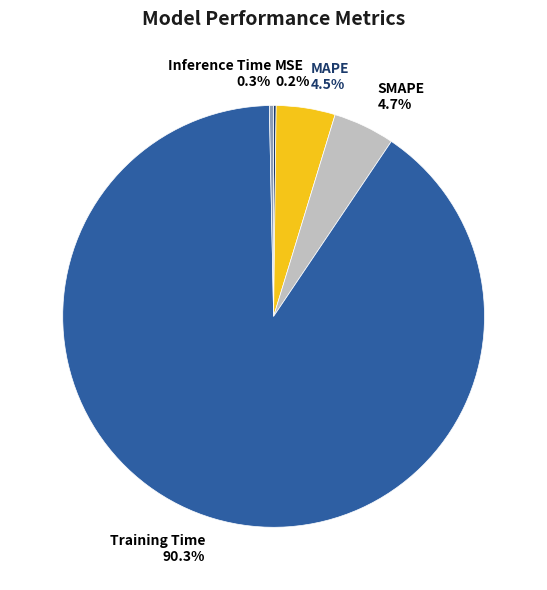

To the nearest percent, what is the difference between the largest and smallest slice percentages?

90%